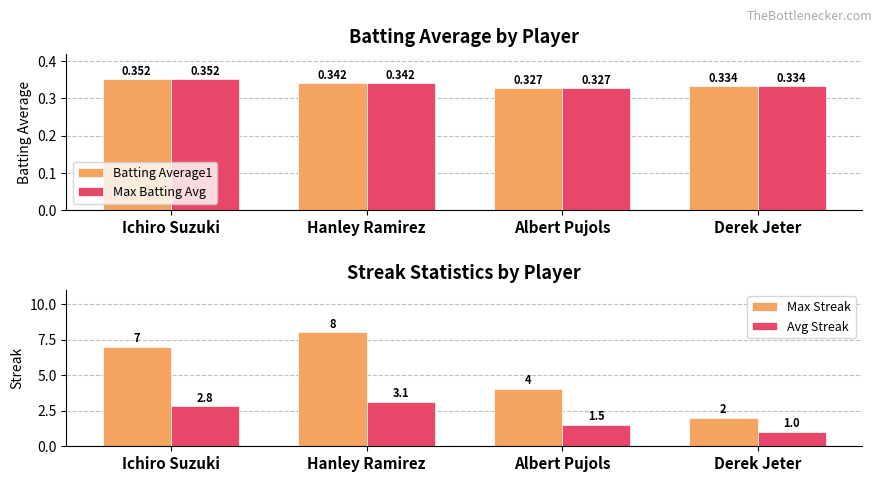

Which label corresponds to the smallest value in the chart?

Albert Pujols